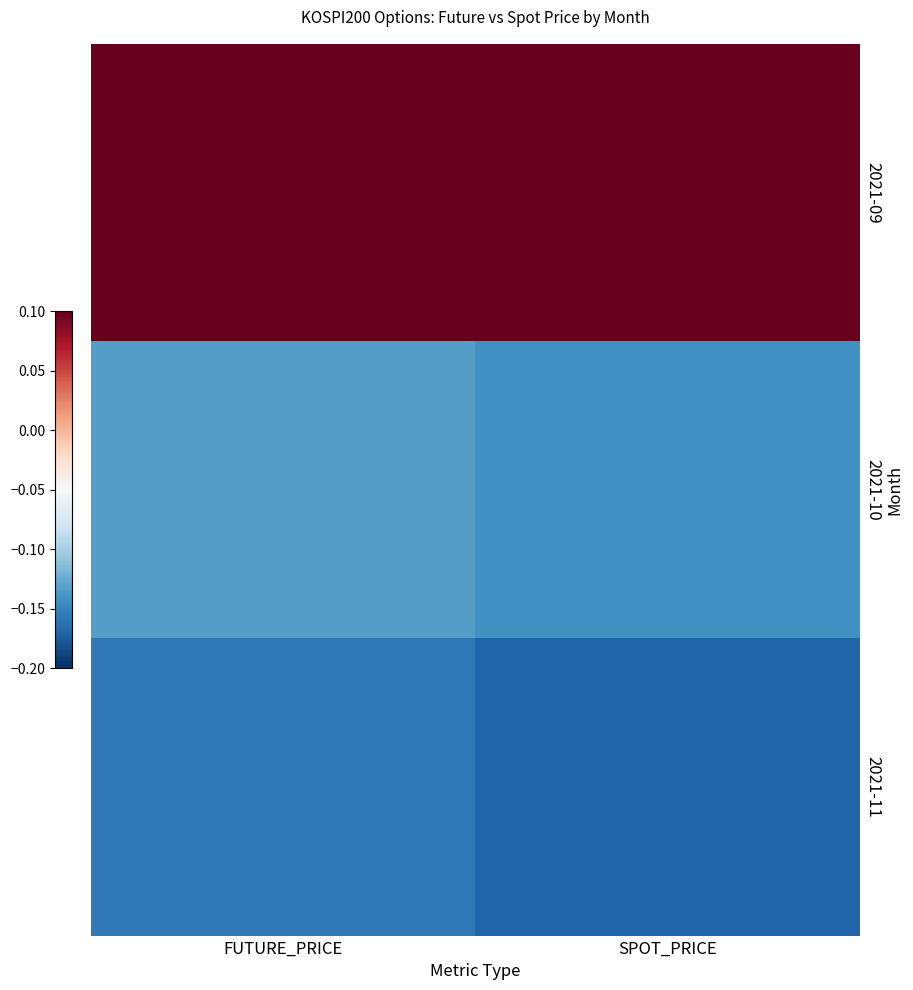

Which series has the largest range (max minus min)?

2021-11